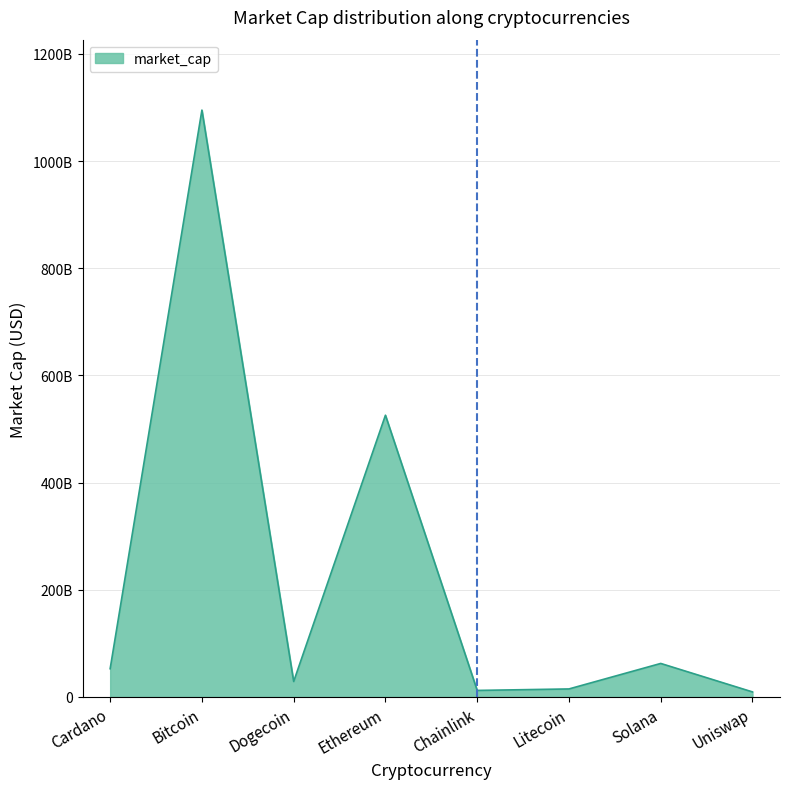

Does the chart have visible grid lines?

Yes